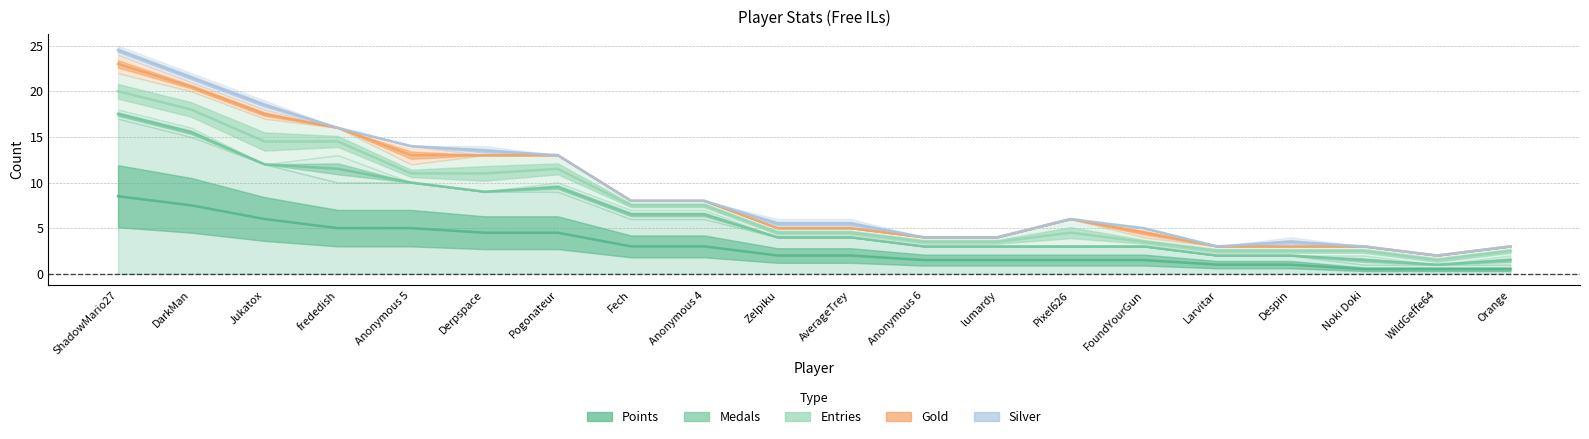

What position from the right is lumardy?

8